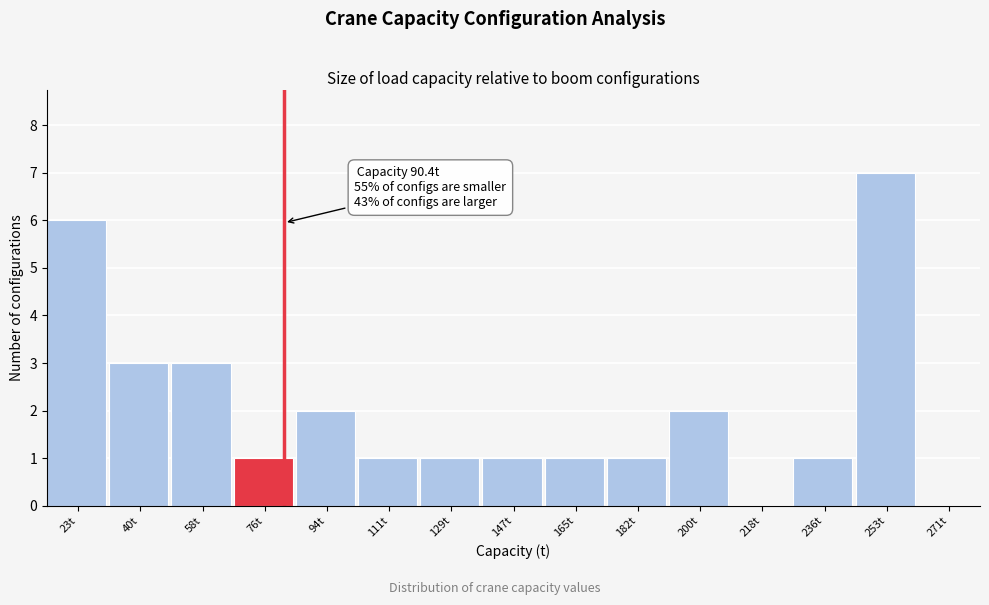

Reading left to right, transcribe all the data shown in this chart.

23t=6	40t=3	58t=3	76t=1	94t=2	111t=1	129t=1	147t=1	165t=1	182t=1	200t=2	218t=0	236t=1	253t=7	271t=0